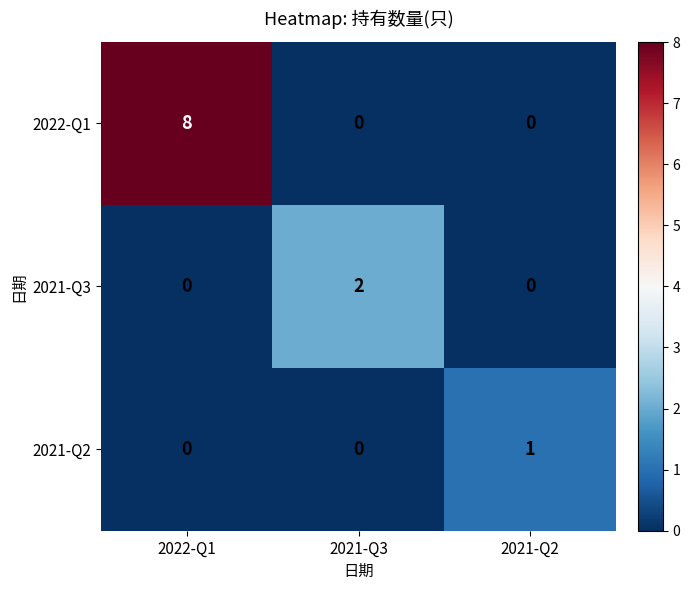

Which series changed the most between 2022-Q1 and 2021-Q3?

2022-Q1